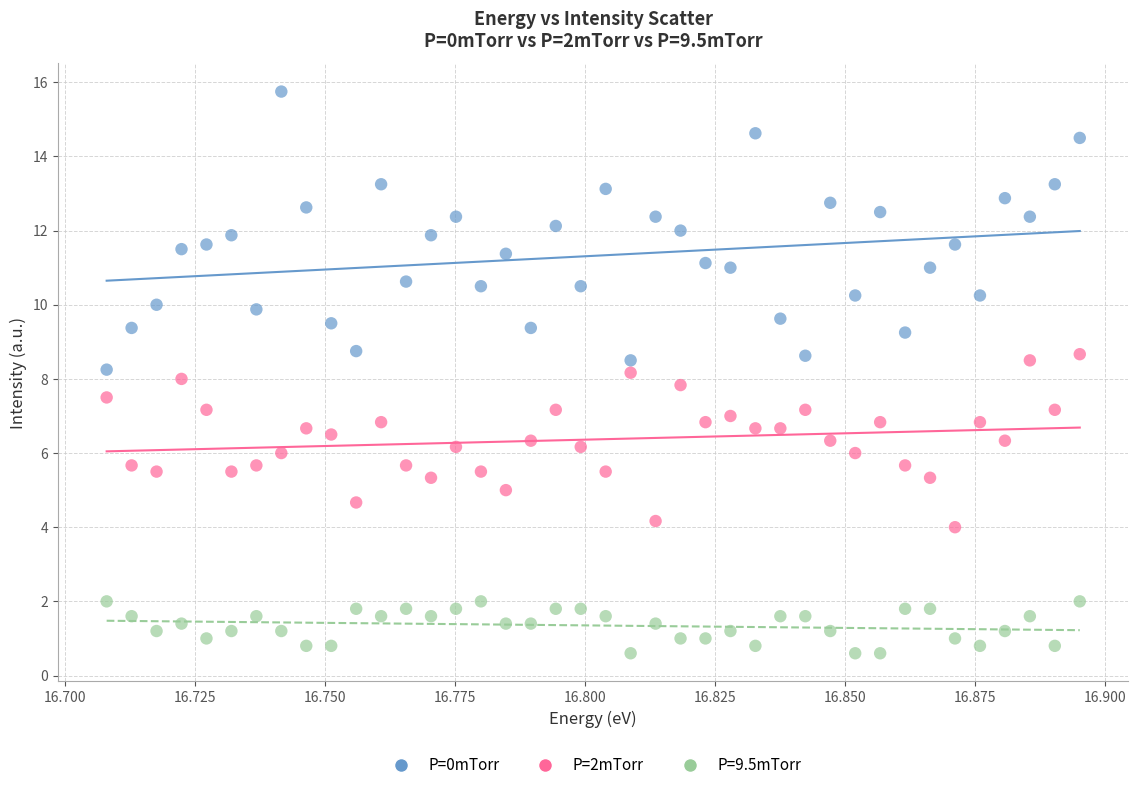

Which series reaches the maximum Y coordinate?

P=0mTorr